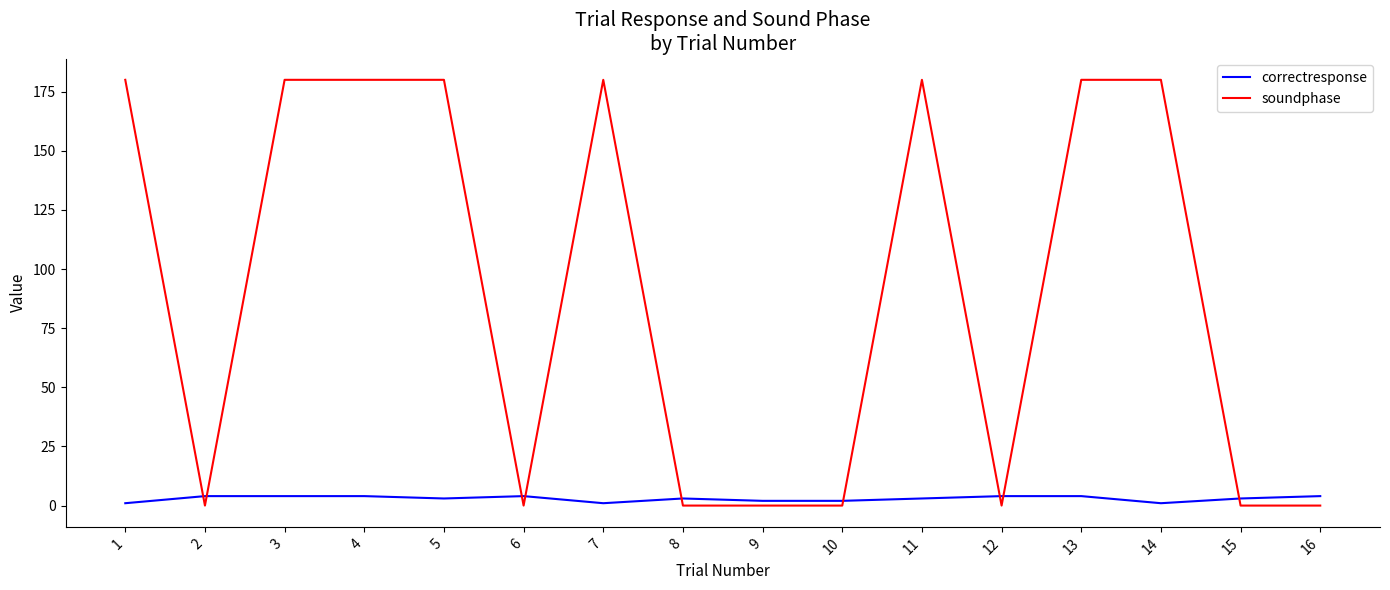

The value of soundphase at 10 is 0. True or false?

True